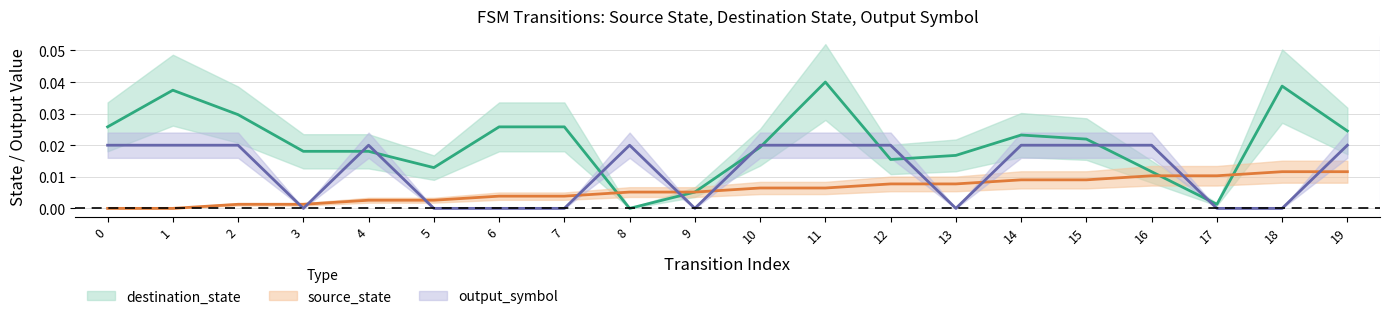

True or false: destination_state and output_symbol intersect in this chart.

True